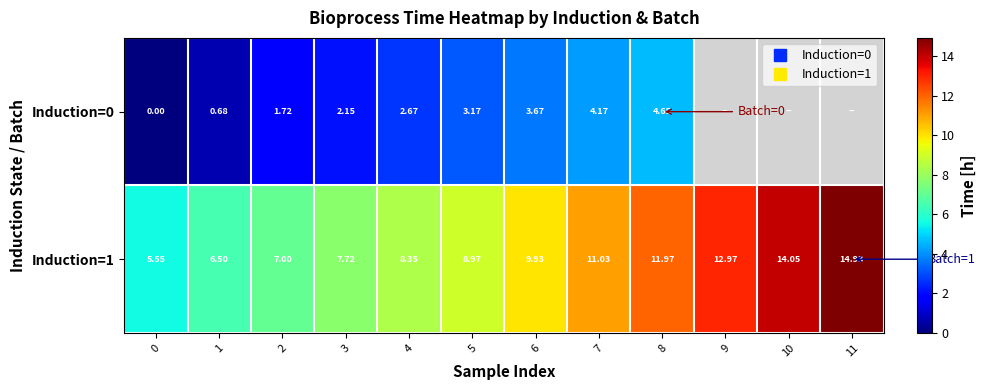

Count the number of categories in the chart.

12